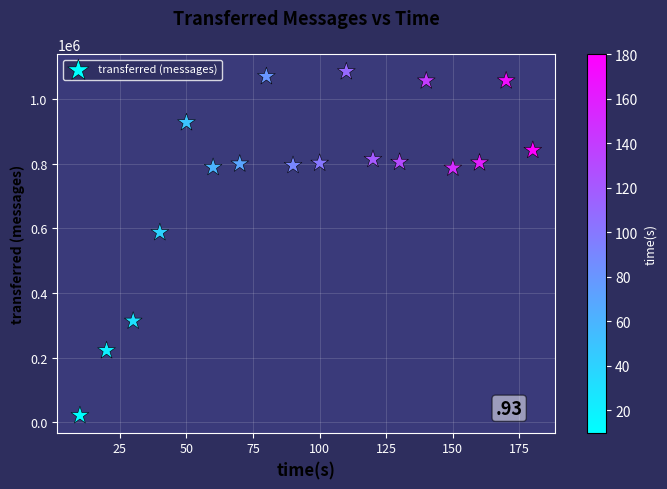

What is the range of X values (max minus min)?

170